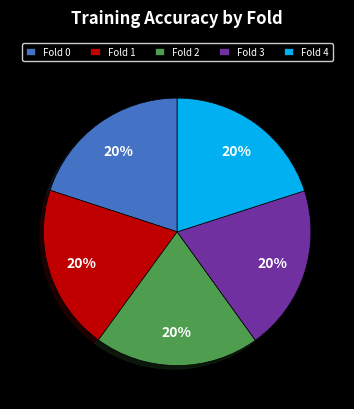

Do Fold 0 and Fold 4 together represent more than half of the pie?

No